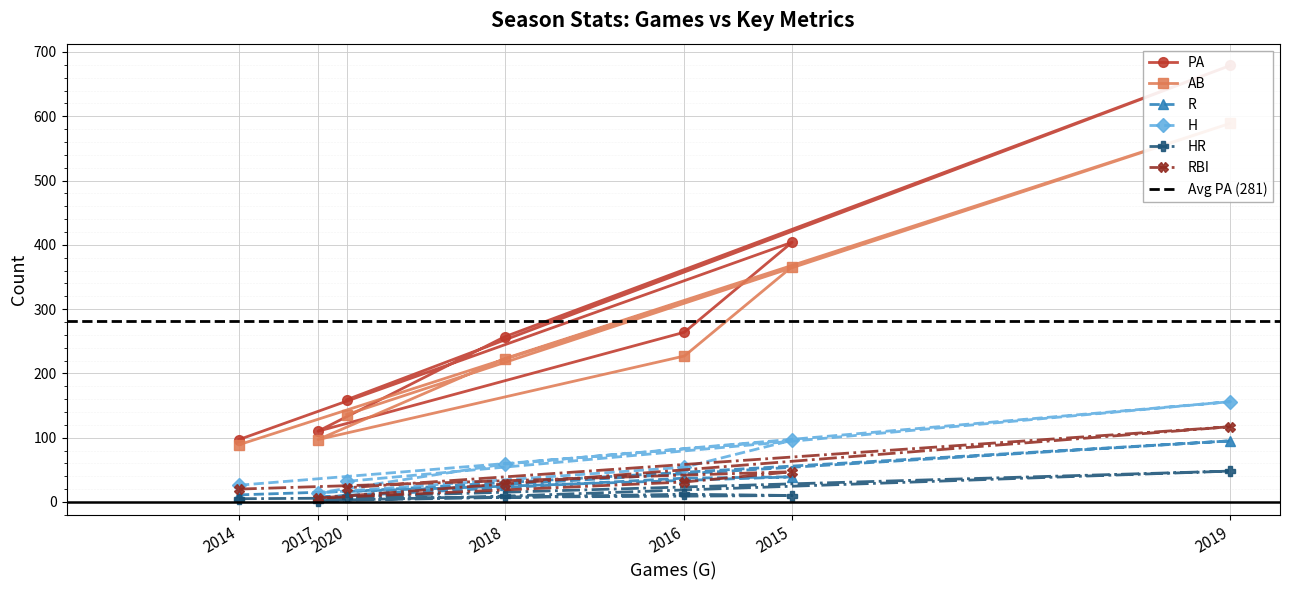

Reading left to right, what are all the values shown in this chart?

PA: 2014=97	2015=404	2016=264	2017=110	2018=257	2019=679	2020=159
AB: 2014=89	2015=366	2016=227	2017=97	2018=223	2019=589	2020=136
R: 2014=11	2015=39	2016=37	2017=7	2018=27	2019=95	2020=16
H: 2014=26	2015=96	2016=54	2017=14	2018=59	2019=156	2020=32
HR: 2014=5	2015=10	2016=12	2017=2	2018=9	2019=48	2020=8
RBI: 2014=20	2015=47	2016=31	2017=6	2018=28	2019=117	2020=22